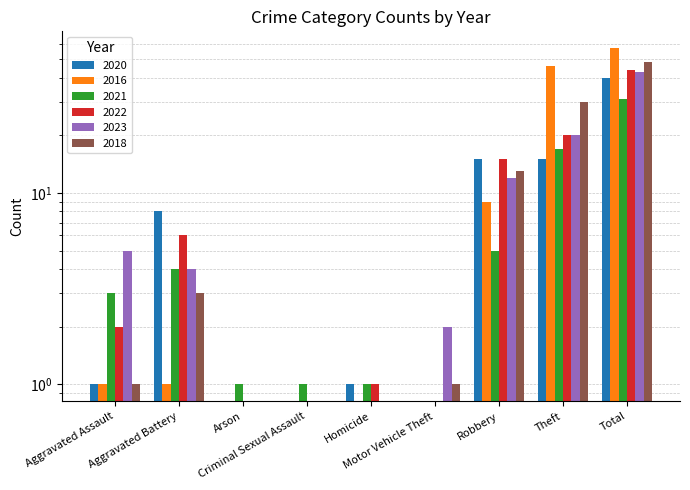

Which label corresponds to the smallest value in the chart?

Arson